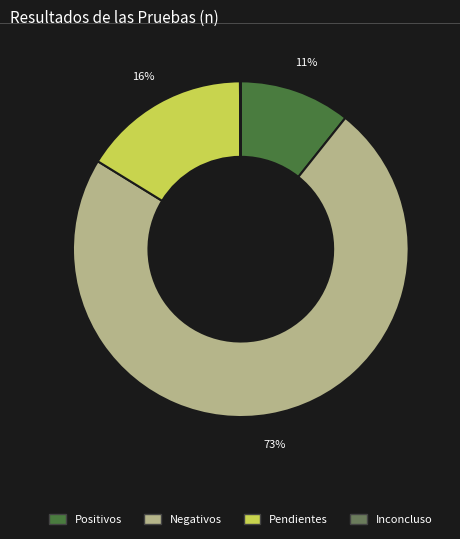

The Positivos slice represents 1% of the pie. True or false?

False